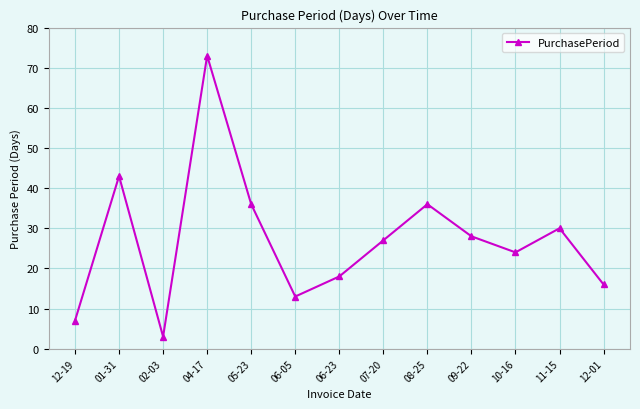

Is it true that the value at 10-16 is 24?

True